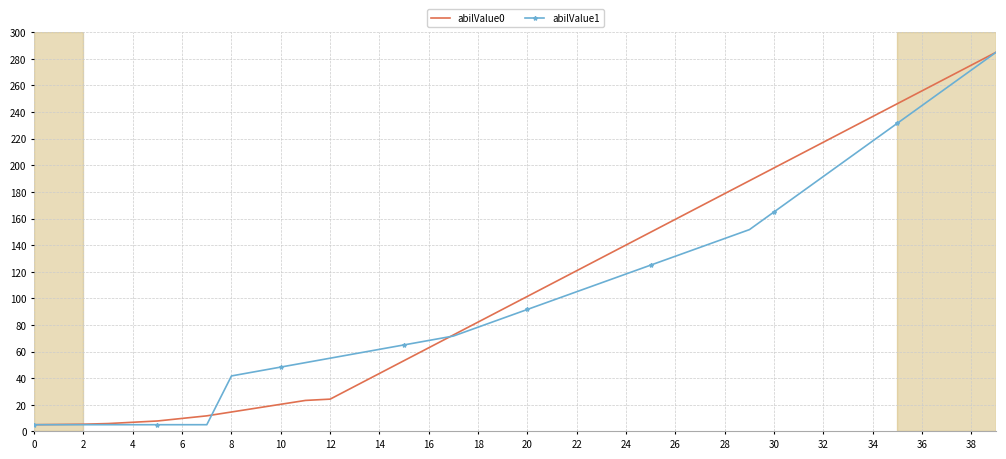

What is the maximum value shown in the chart?

285.0